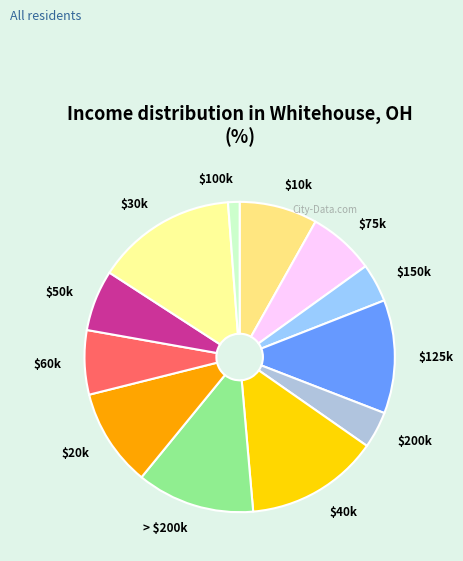

The $200k slice represents 4% of the pie. True or false?

True